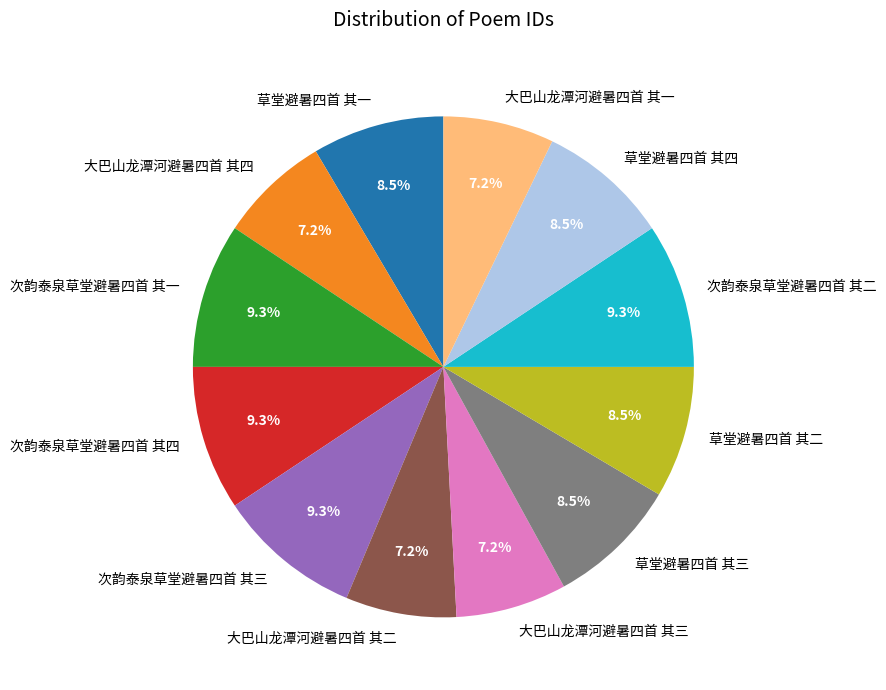

Is it true that 大巴山龙潭河避暑四首 其一 is 16% of the pie?

False